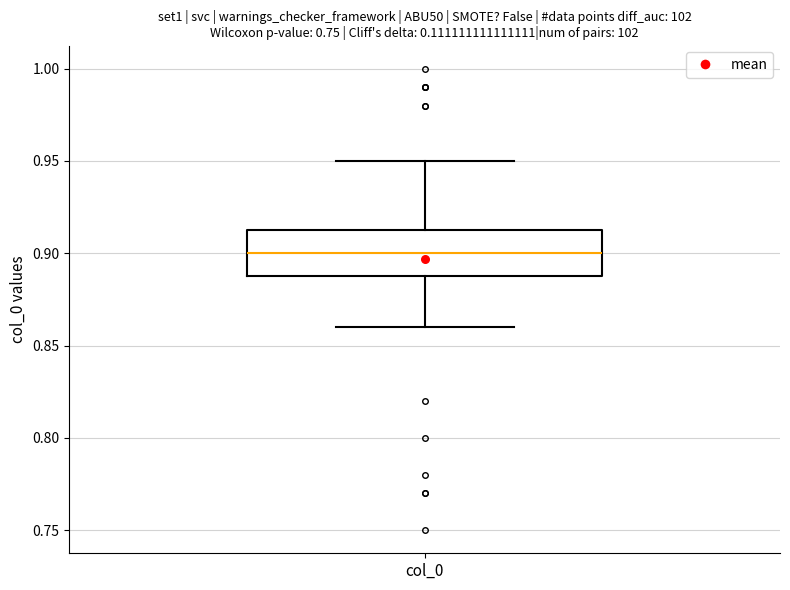

Transcribe this box plot: give where the median line is, the range the box spans, and where the two whiskers end, as read against the y-axis. The values are not printed on the chart, so give them approximately, as read against the axis.

median 0.900, box 0.890 to 0.915, whiskers 0.860 to 0.950